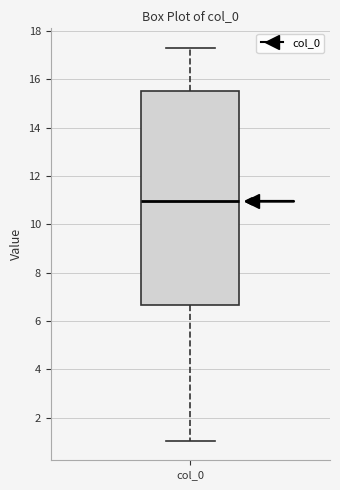

Transcribe this box plot: give where the median line is, the range the box spans, and where the two whiskers end, as read against the y-axis. The values are not printed on the chart, so give them approximately, as read against the axis.

median 11.0, box 6.6 to 15.4, whiskers 1.0 to 17.2